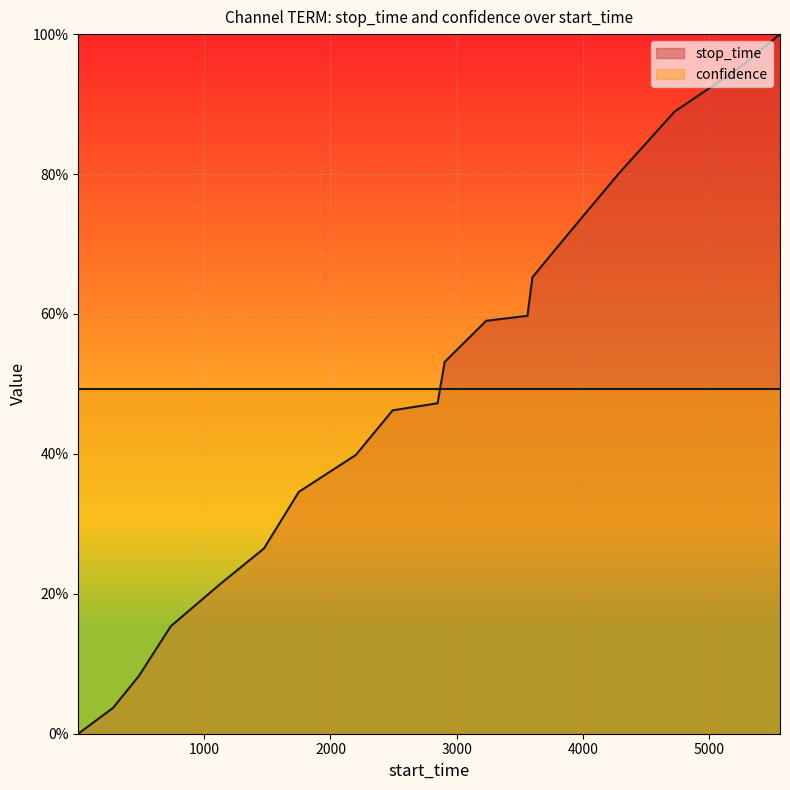

How many categories are shown in the chart?

19